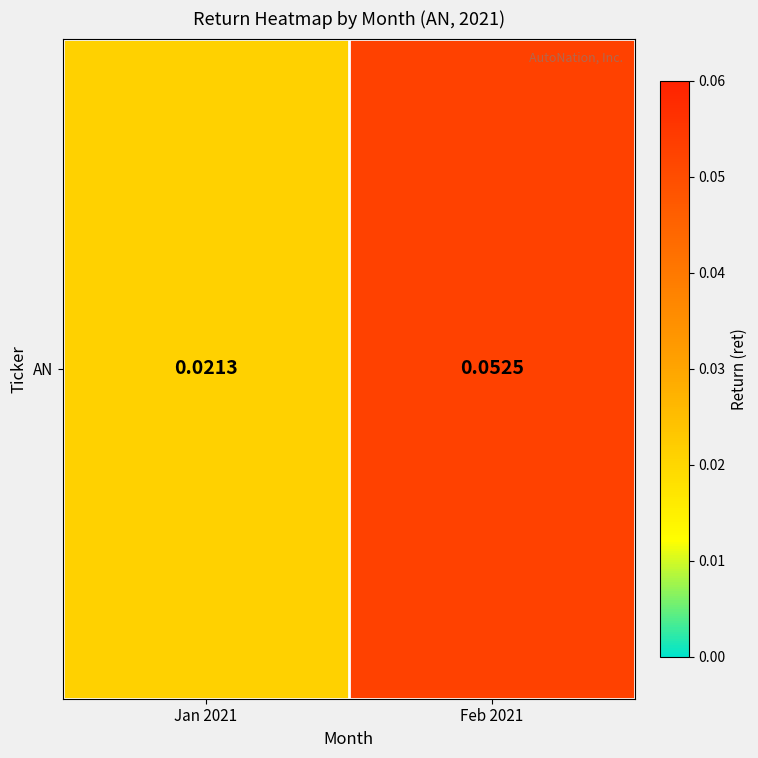

The chart shows a value of 0.0 at Jan 2021. True or false?

False